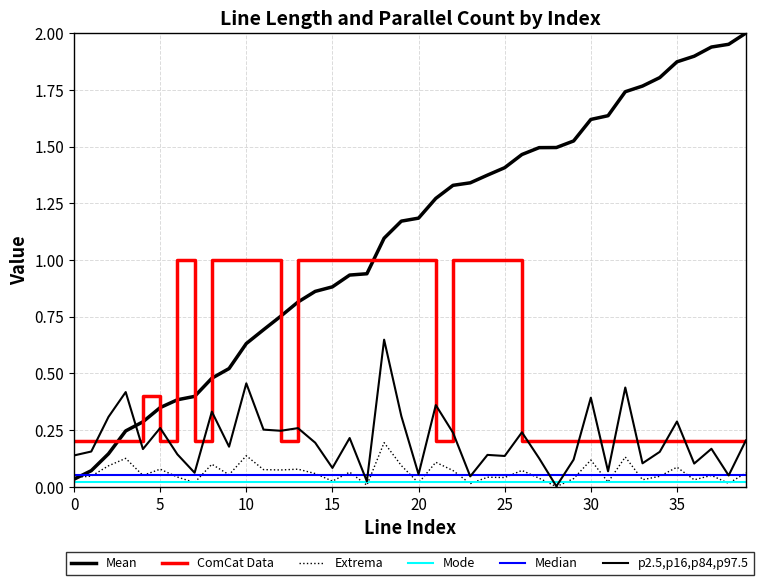

Does the chart have visible grid lines?

Yes